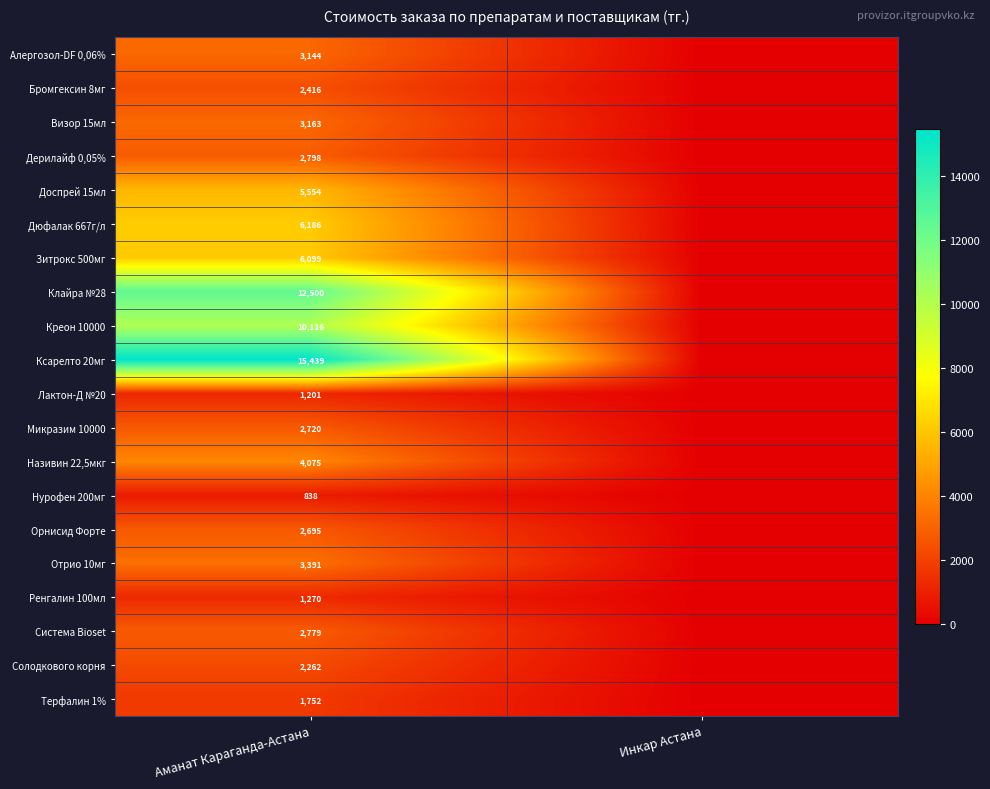

The value of Зитрокс 500мг at Аманат Караганда-Астана is 10410.4. True or false?

False